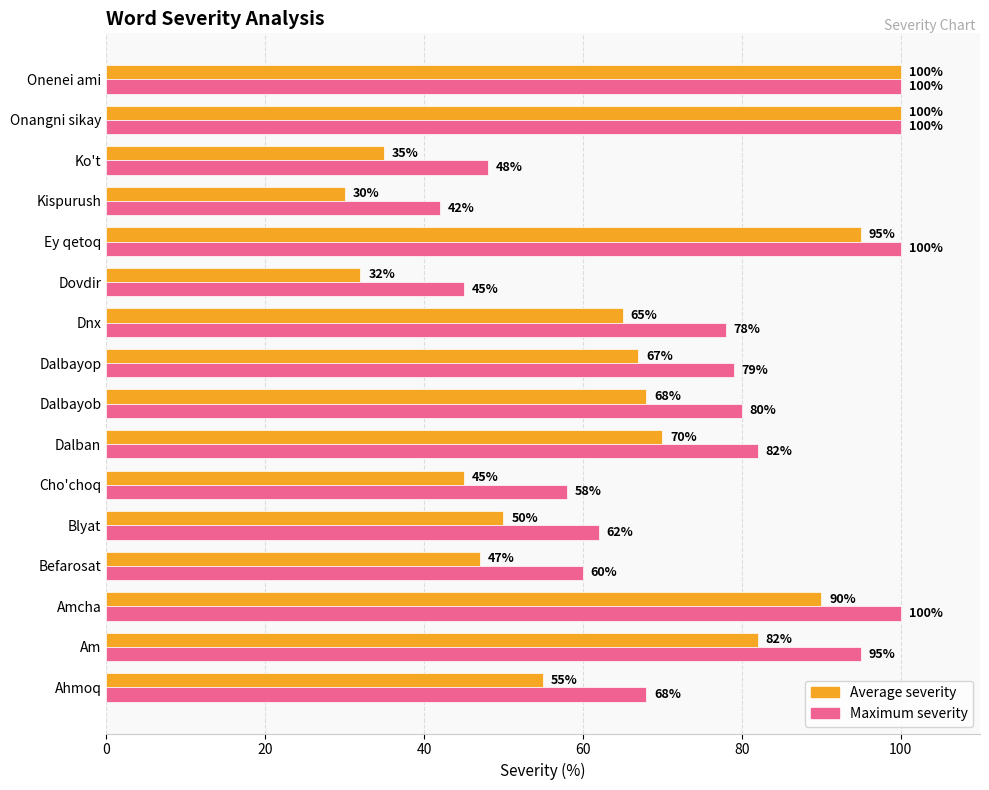

Which series has the largest total across all categories?

Maximum severity